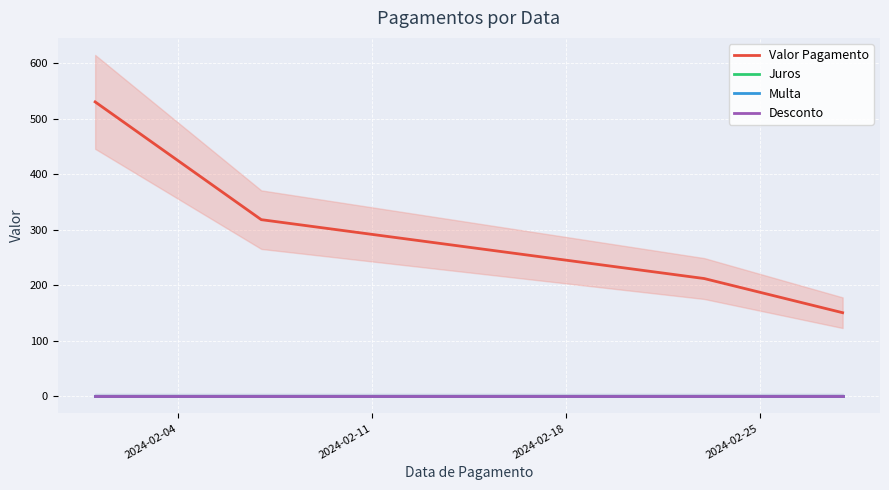

Which has a higher value, 2024-02-04 or 2024-02-18?

2024-02-04